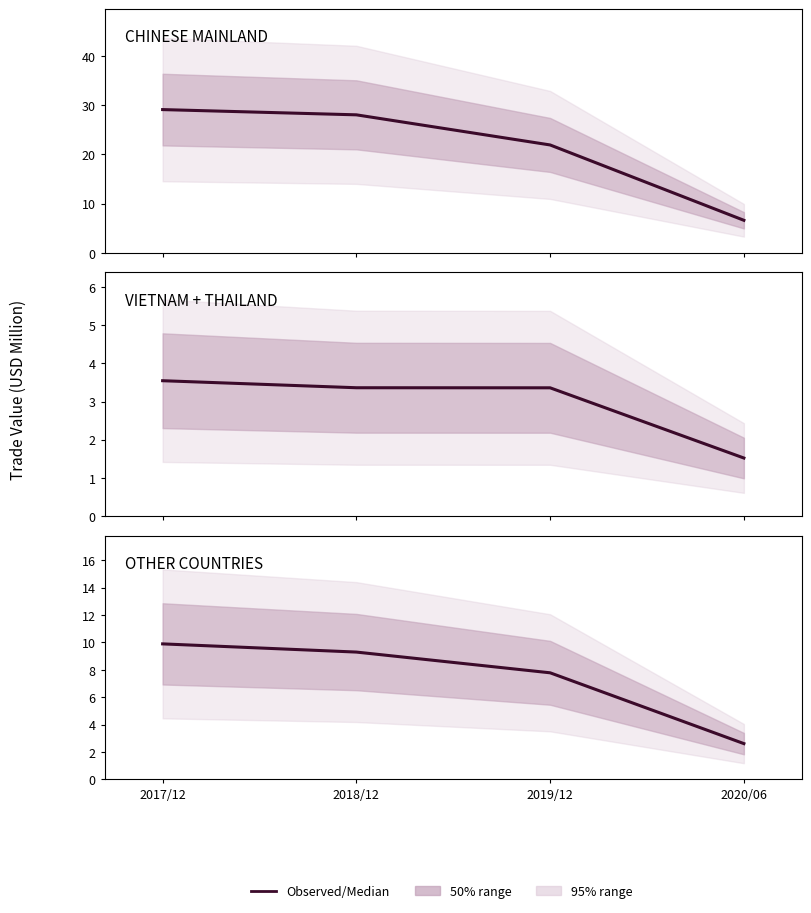

Is it true that VIETNAM + THAILAND equals 1.5 at 2017/12?

False